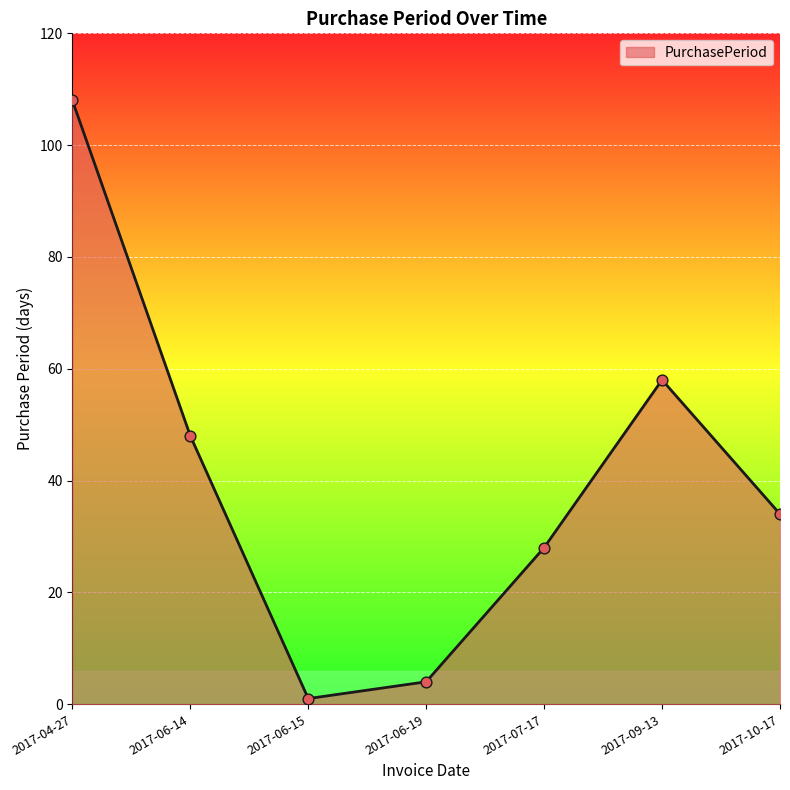

Which has a higher value, 2017-06-14 or 2017-07-17?

2017-06-14